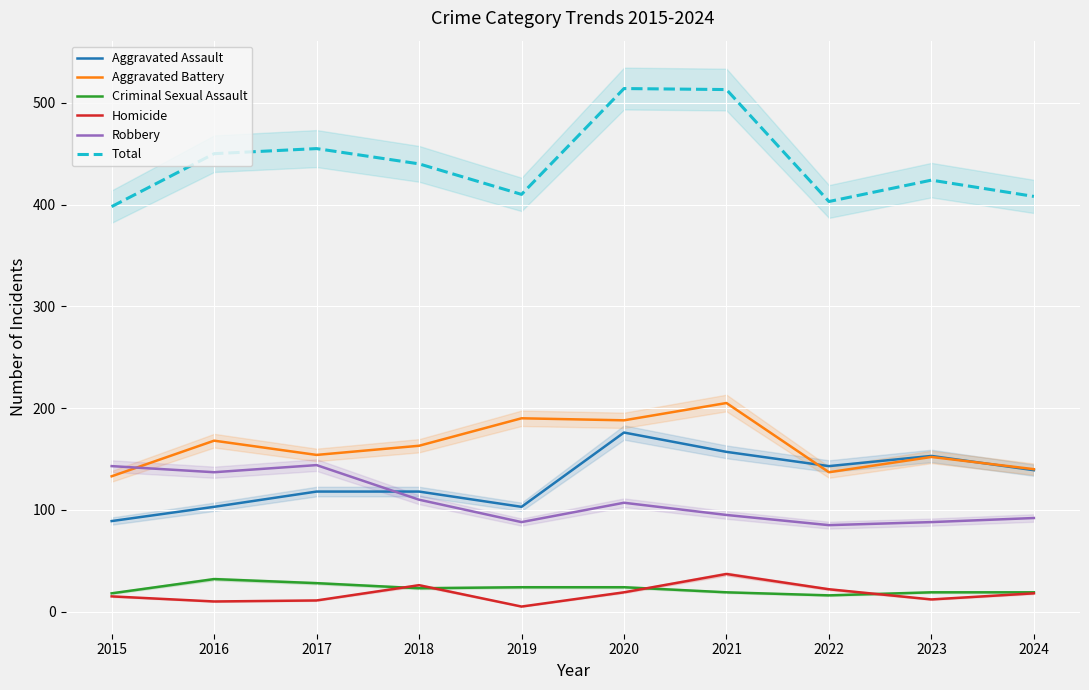

At which label does Robbery reach its minimum?

2022